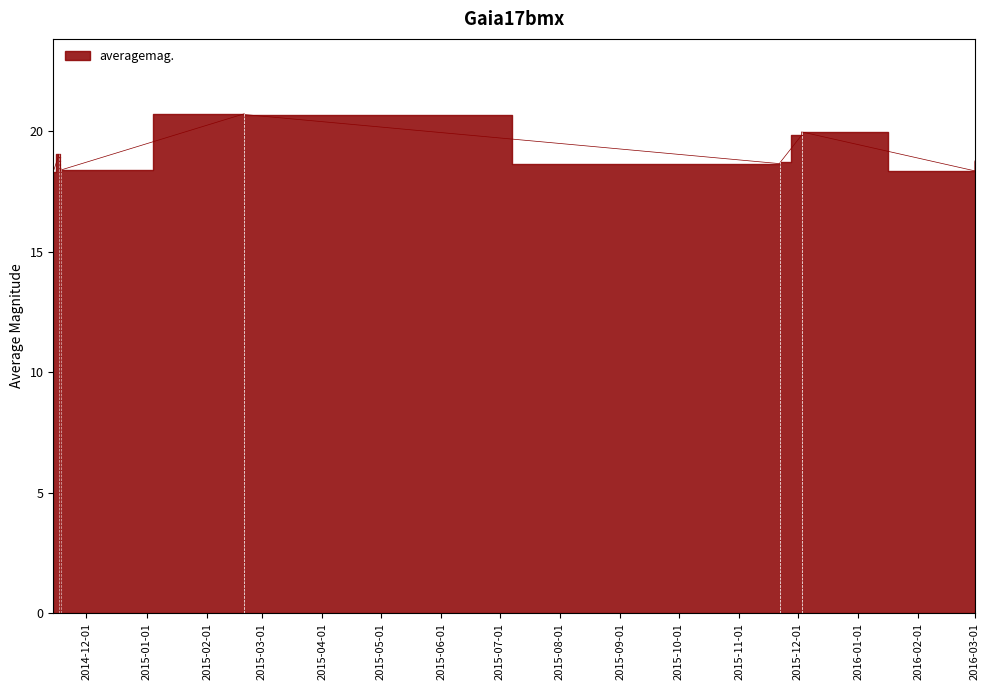

How many interior local peaks (higher than both neighbors) does the data have?

3